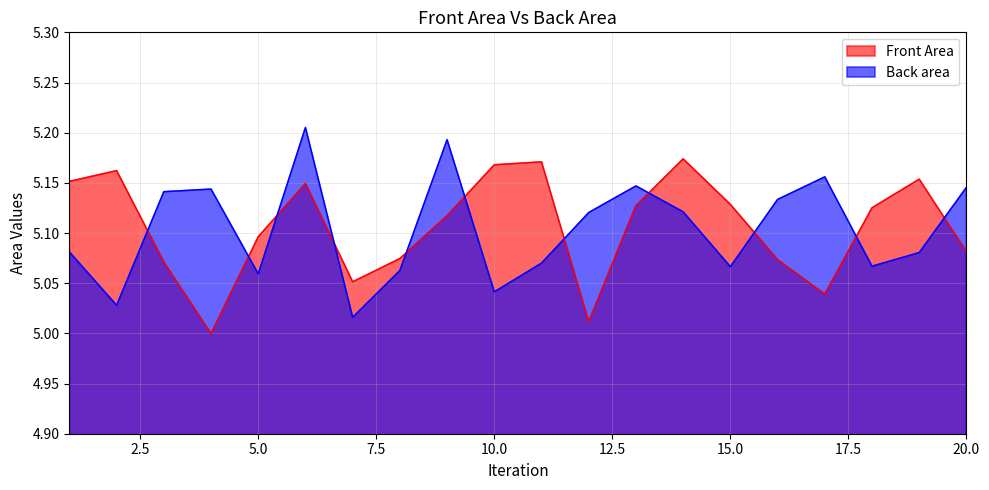

Where is Front Area nearest to the value 5?

4